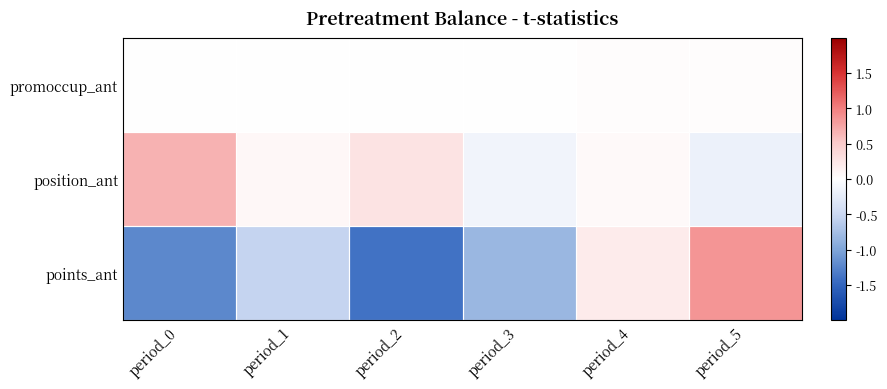

Which label corresponds to the largest value in the chart?

period_5